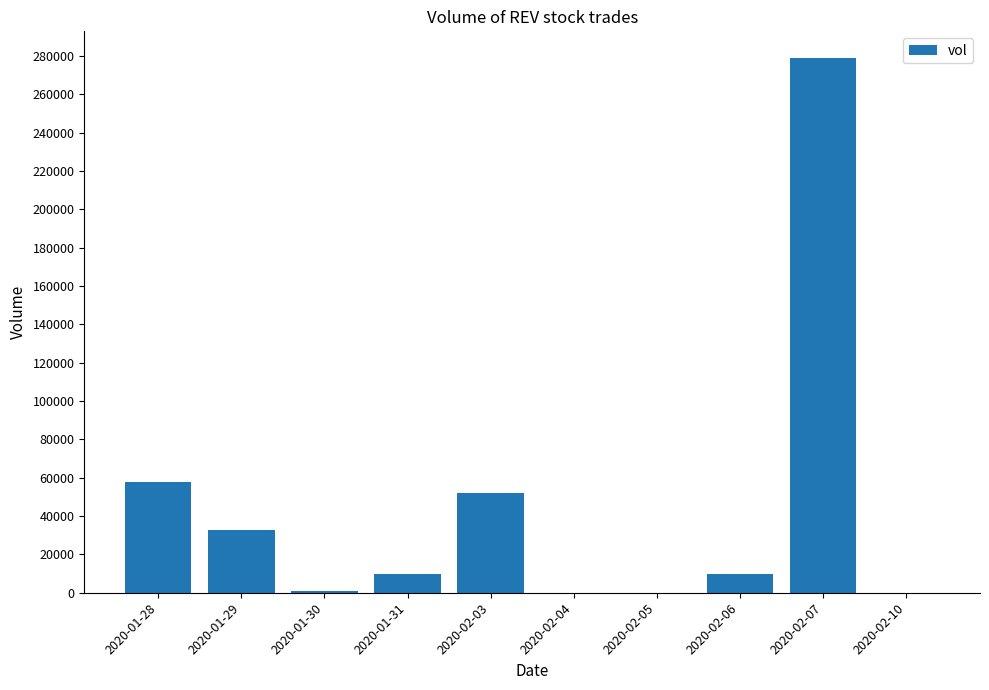

What is the approximate value at 2020-02-03, to the nearest 50?

52300